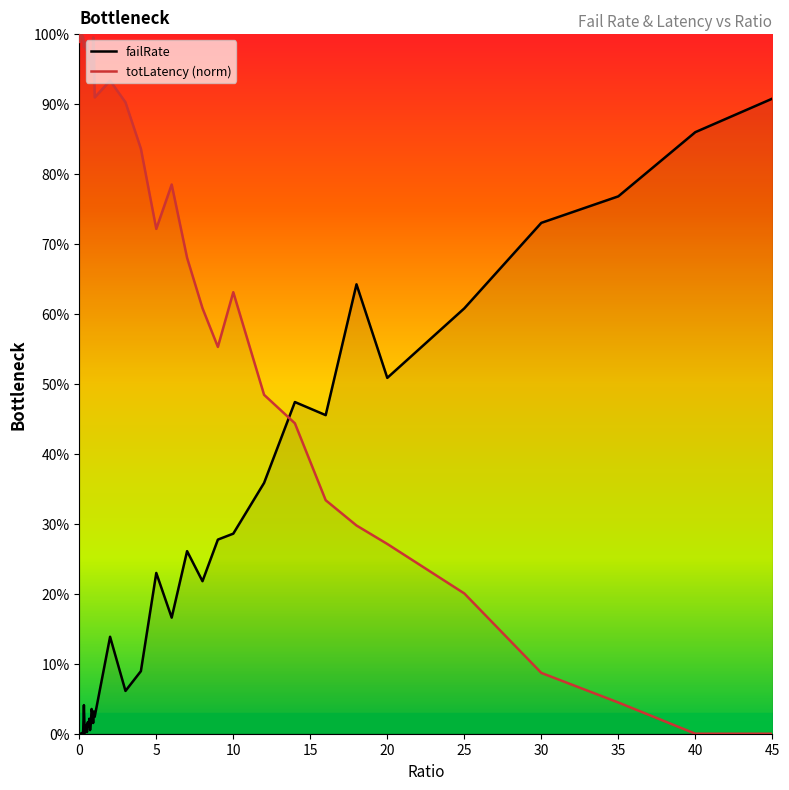

Rank the series by their average value, from lowest to highest.

failRate, totLatency_scaled